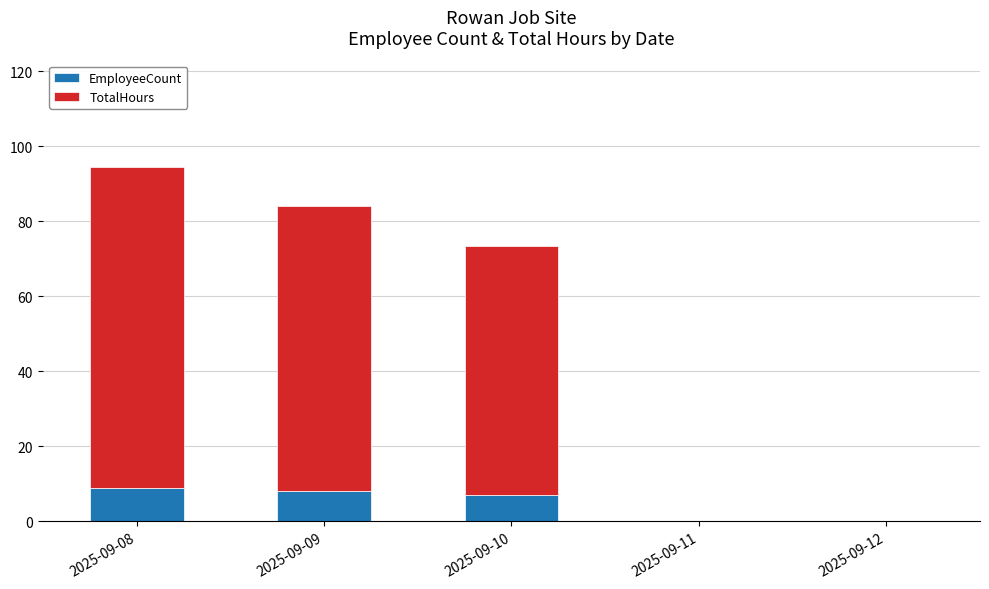

Reading right to left, what are the values for EmployeeCount?

2025-09-12=0.0	2025-09-11=0.0	2025-09-10=7.0	2025-09-09=8.0	2025-09-08=9.0